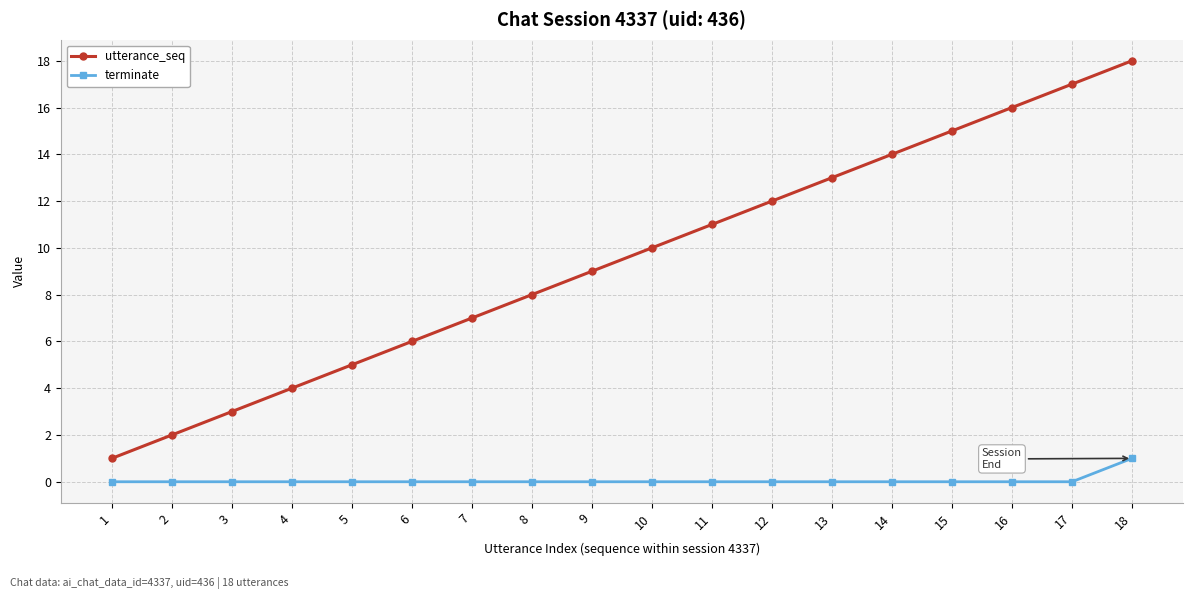

Reading left to right, extract all data points from this chart.

utterance_seq: 1	2	3	4	5	6	7	8	9	10	11	12	13	14	15	16	17	18
terminate: 0	0	0	0	0	0	0	0	0	0	0	0	0	0	0	0	0	1